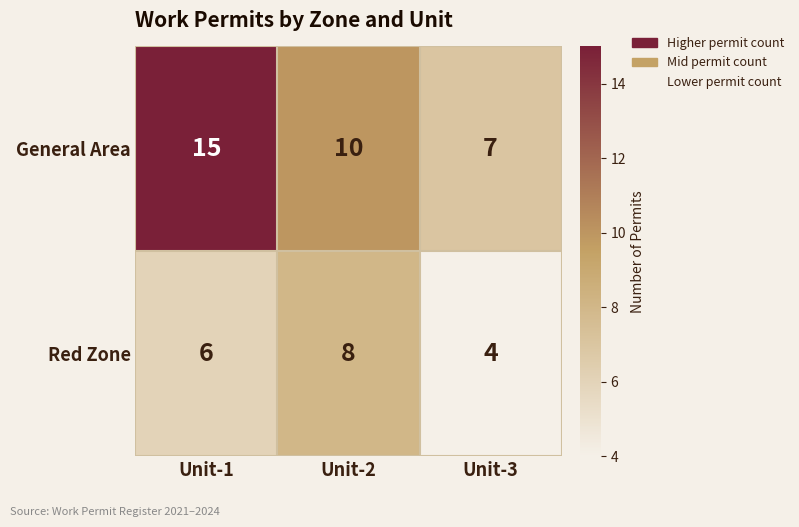

Reading left to right, extract all data points from this chart.

General Area: Unit-1=15	Unit-2=10	Unit-3=7
Red Zone: Unit-1=6	Unit-2=8	Unit-3=4